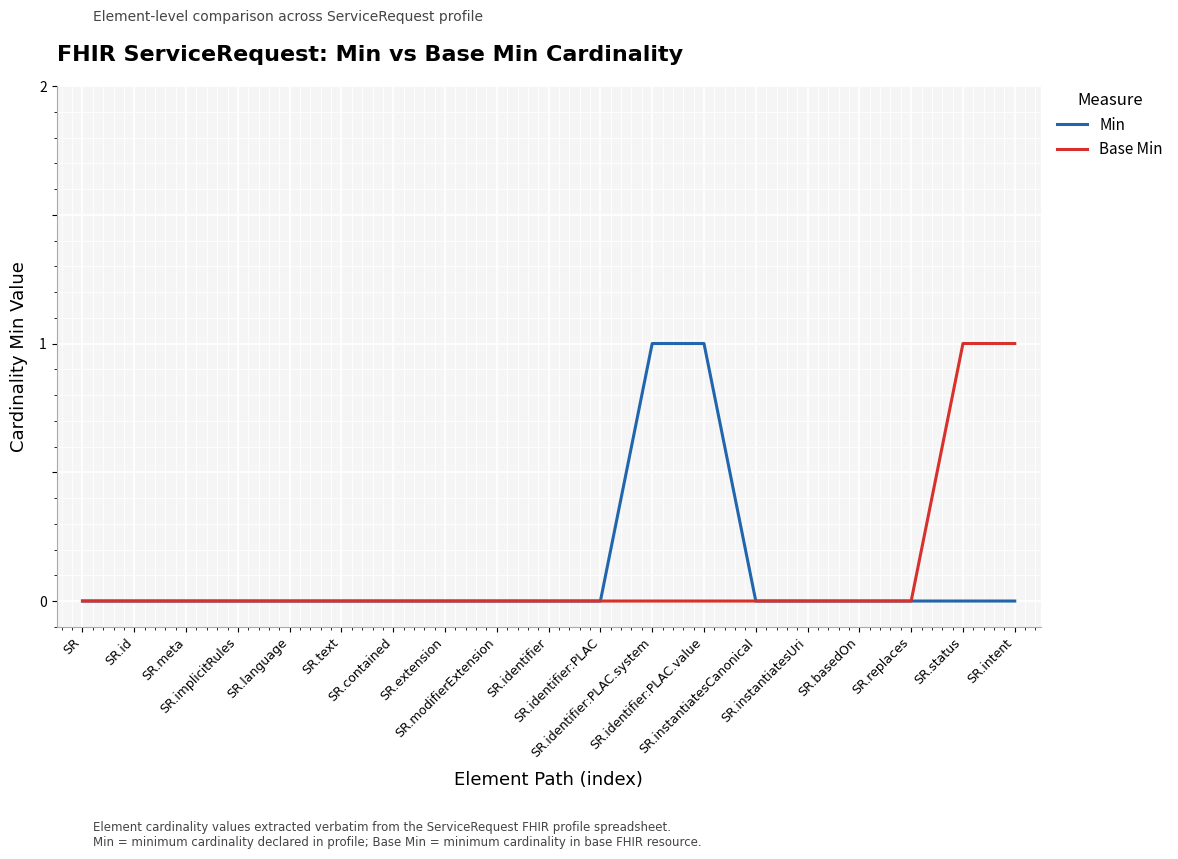

True or false: Base Min and Min cross at least once.

False